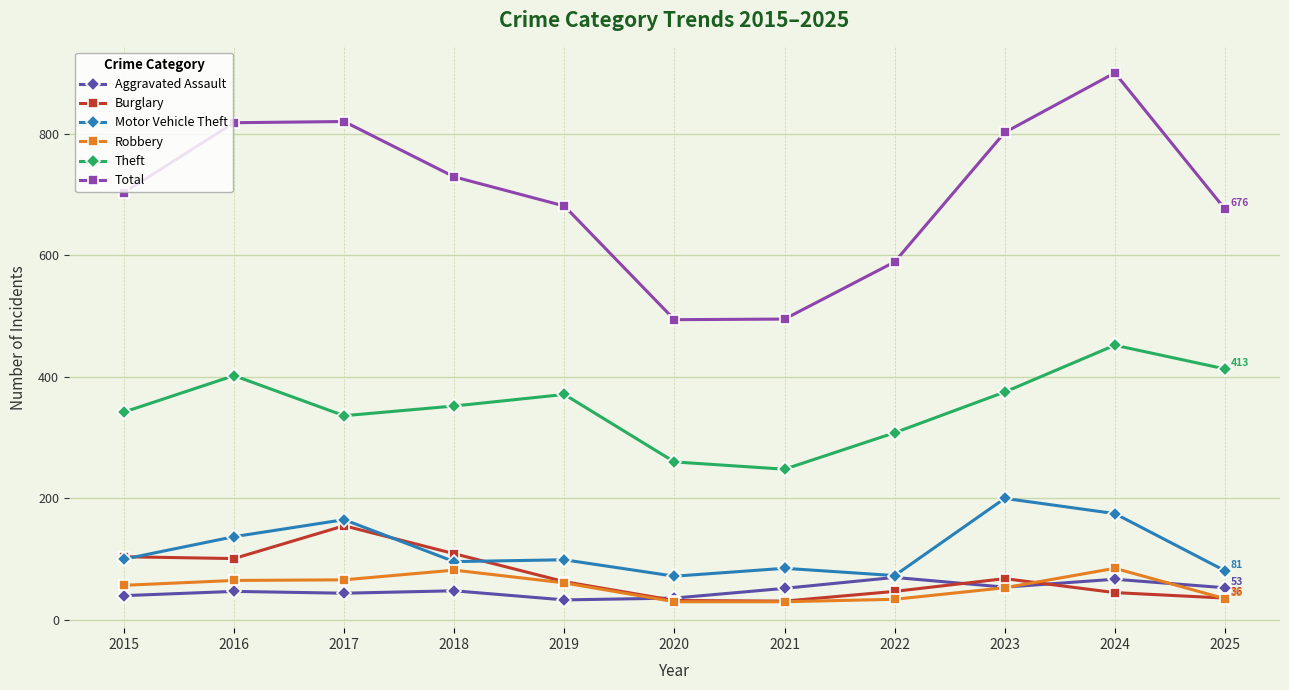

How many distinct data groups are displayed?

6